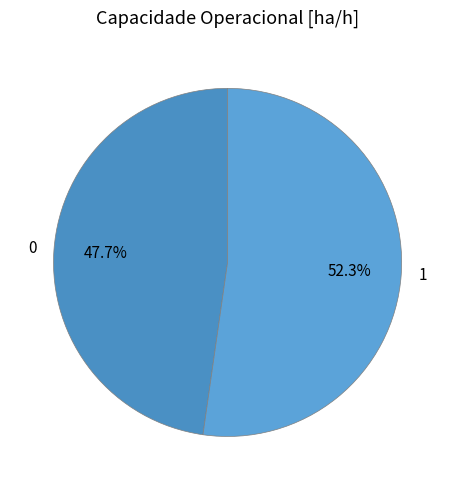

What is the majority slice?

1